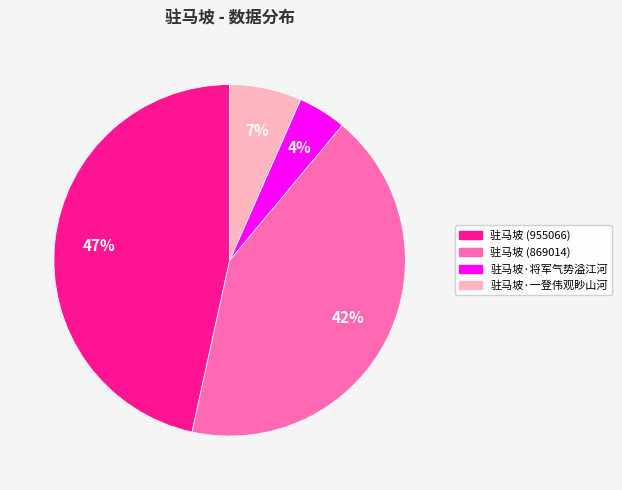

To the nearest percent, what is the difference between the 驻马坡 (955066) and 驻马坡·一登伟观眇山河 slice percentages?

40%